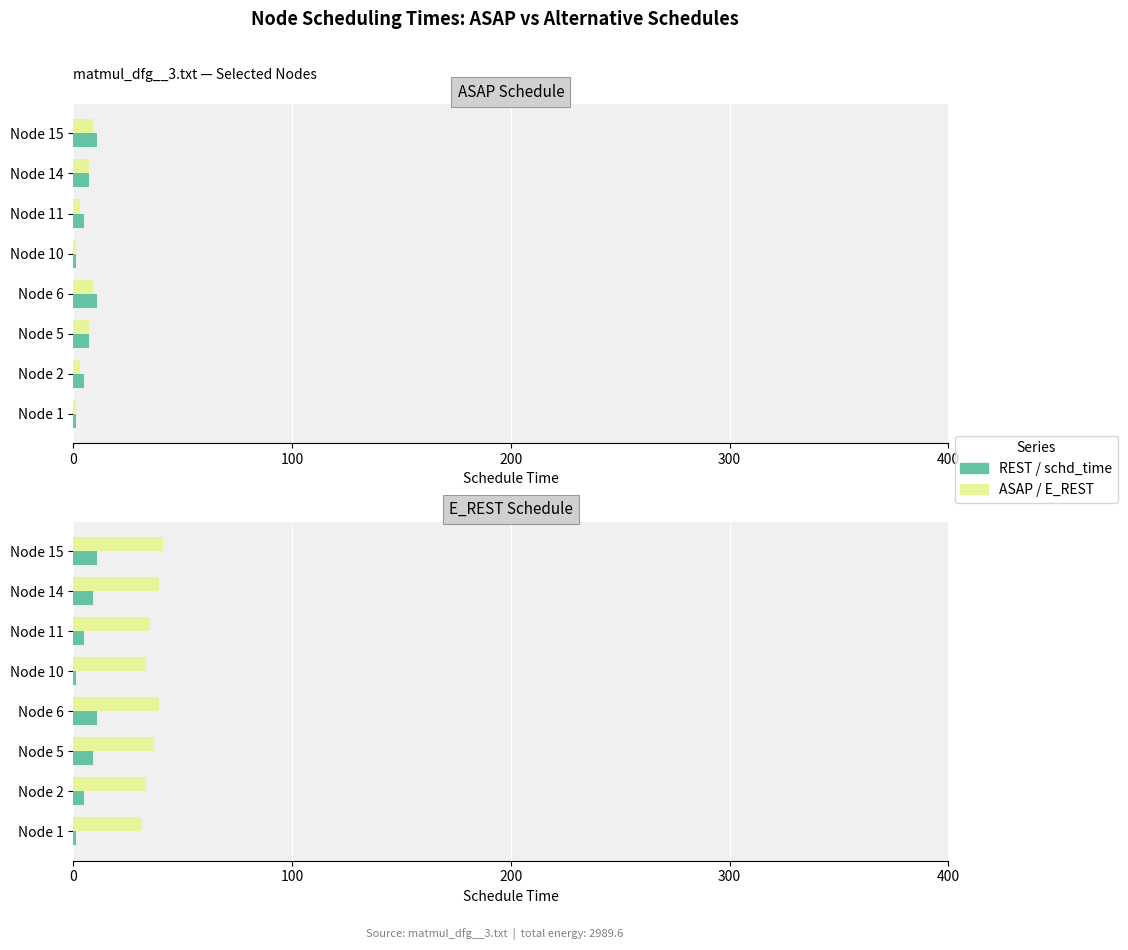

Is it true that E_REST equals 47 at Node 10?

False